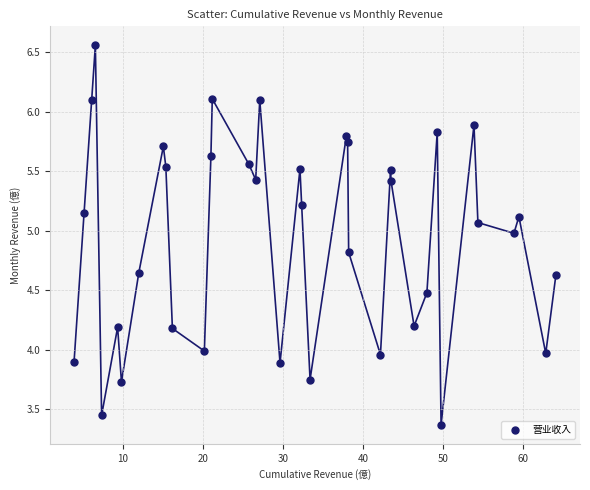

What is the range of Y values (max minus min)?

3.2